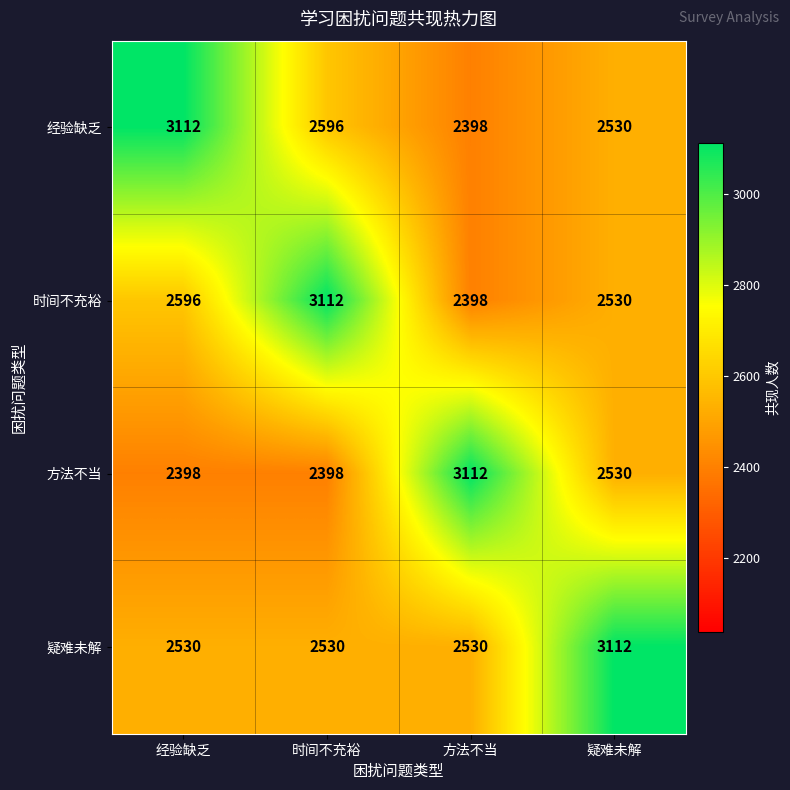

At how many categories does at least one series exceed 2960?

4